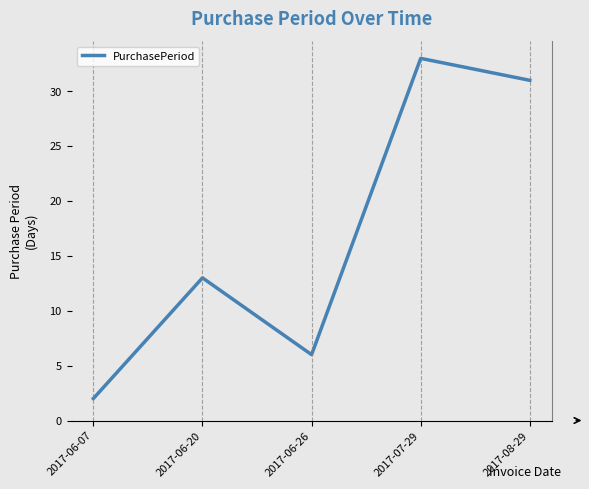

Count the number of categories in the chart.

5